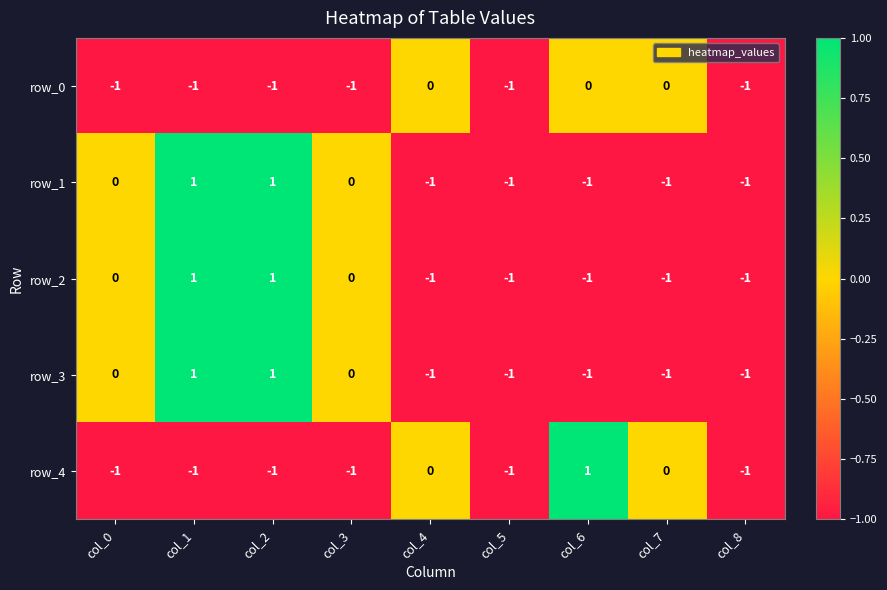

Is it true that row_0 equals -2 at col_8?

False